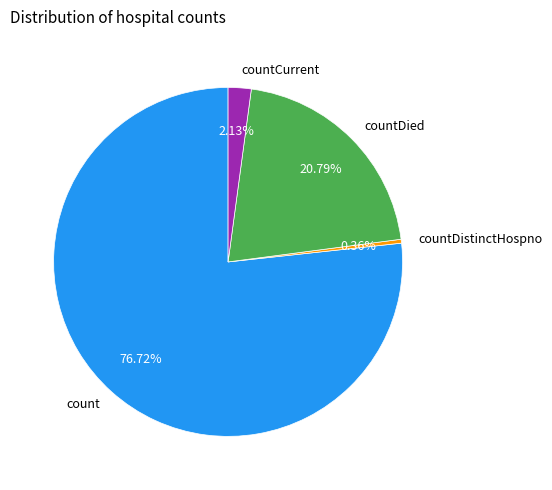

How many slices are in this pie chart?

4